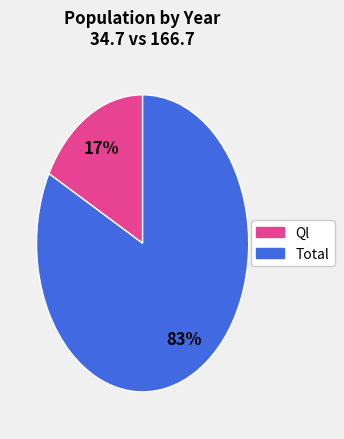

To the nearest percent, what is the difference between the largest and smallest slice percentages?

66%